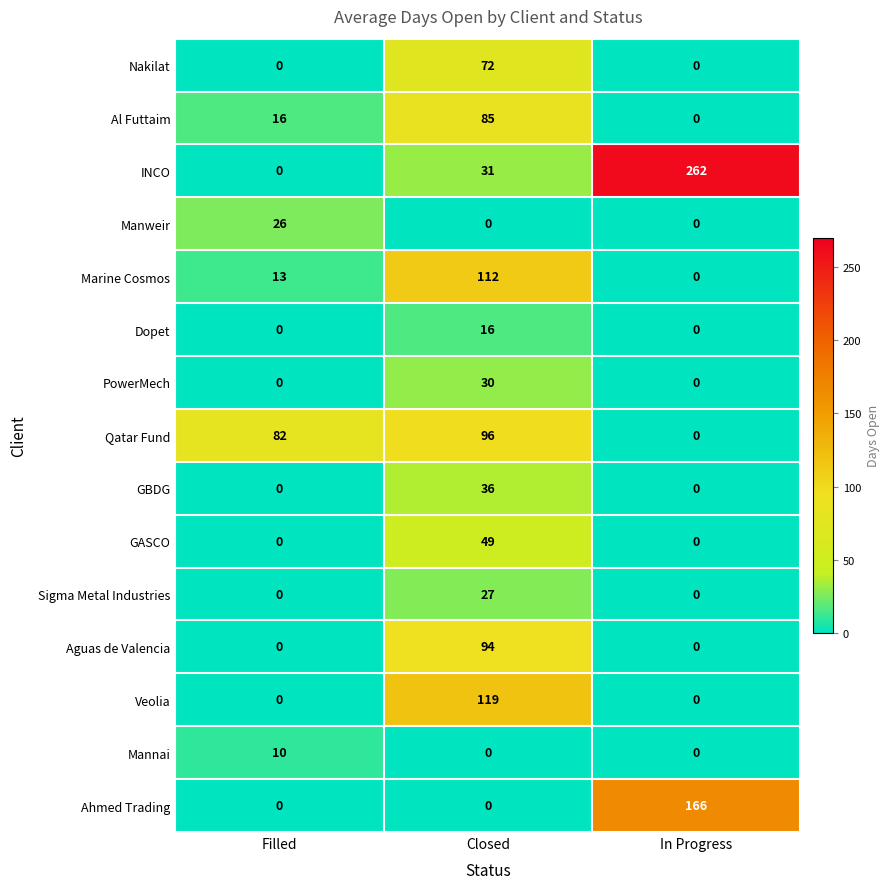

How many categories are shown in the chart?

3